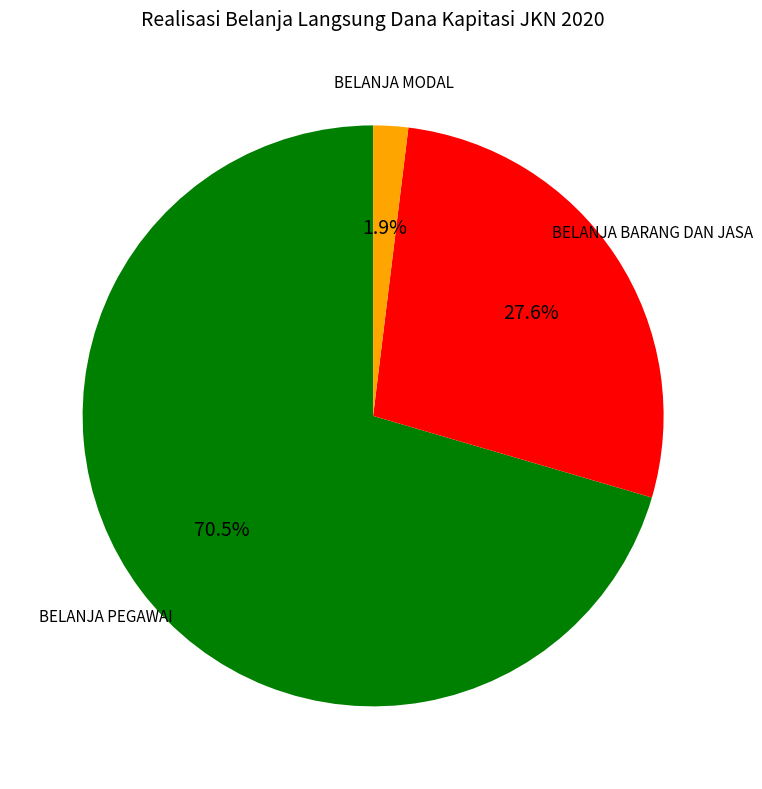

Between BELANJA MODAL and BELANJA BARANG DAN JASA, which is larger?

BELANJA BARANG DAN JASA